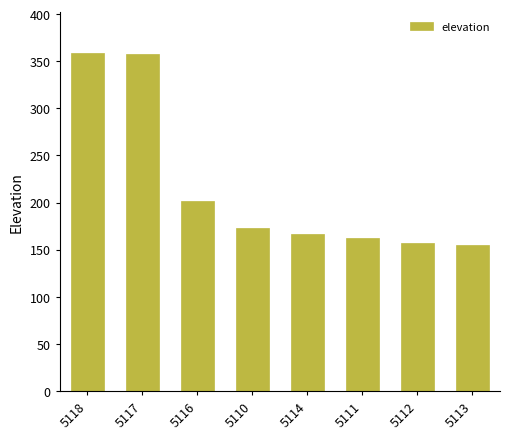

The chart shows a value of 201.8 at 5116. True or false?

True